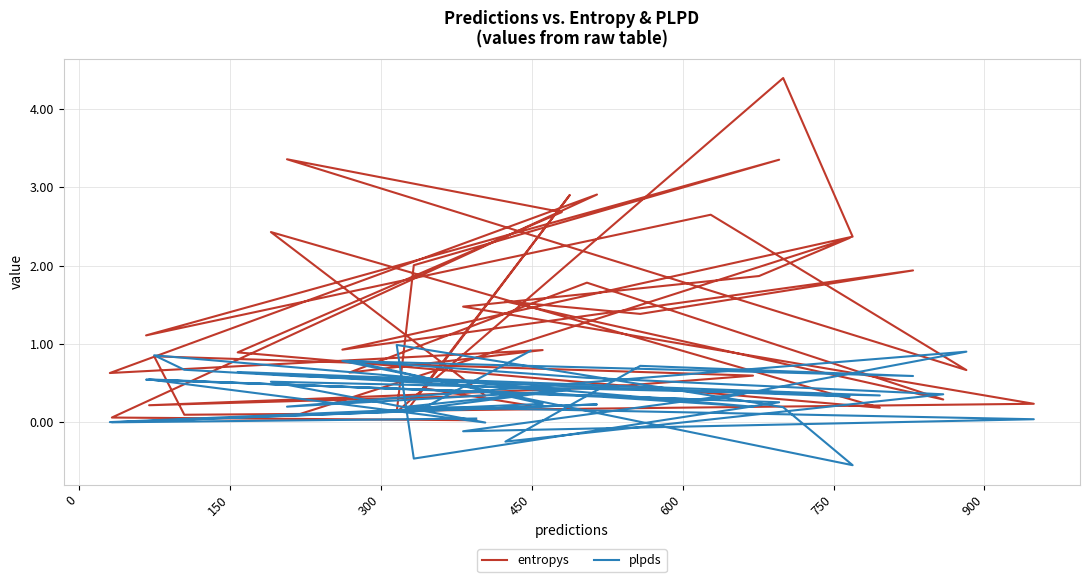

What are all the series names shown in the legend?

entropys, plpds